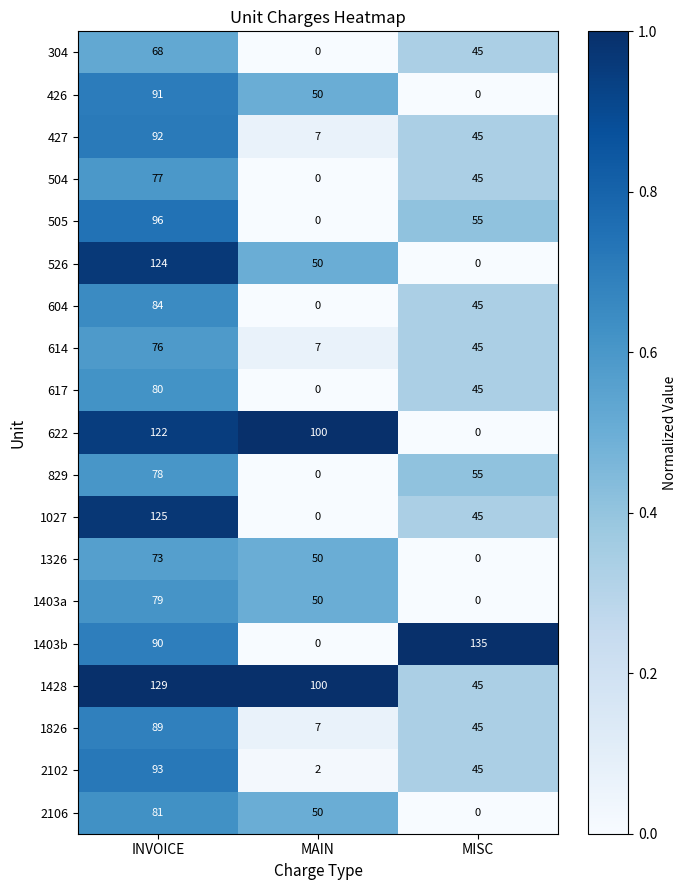

Which category has the highest value in the 829 series?

INVOICE